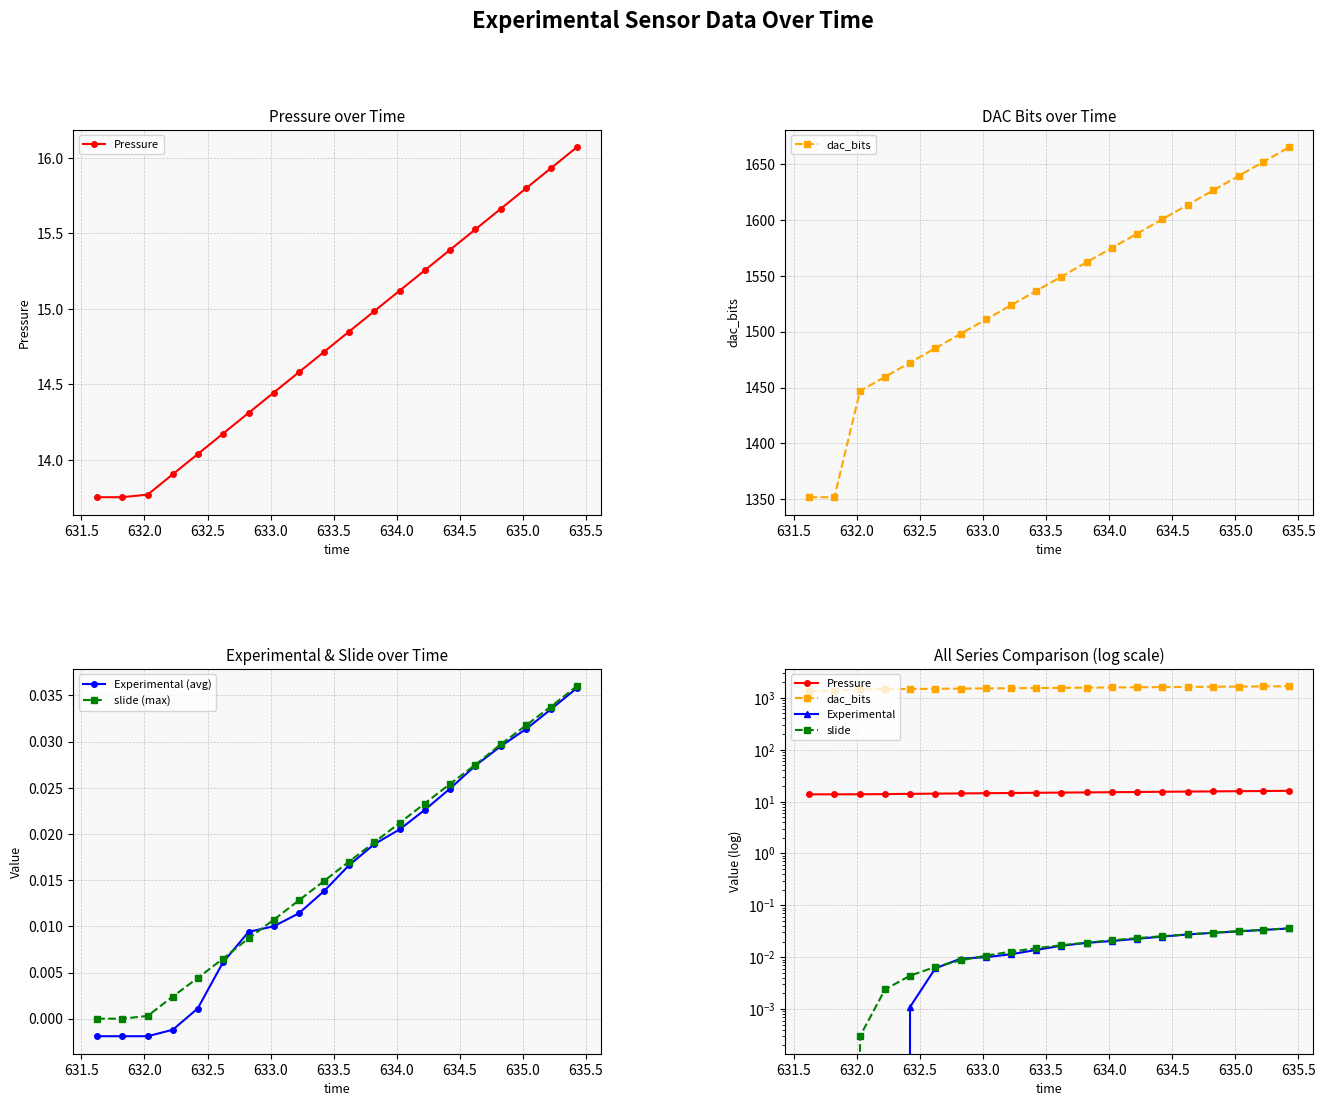

True or false: Experimental (avg) and dac_bits intersect in this chart.

False